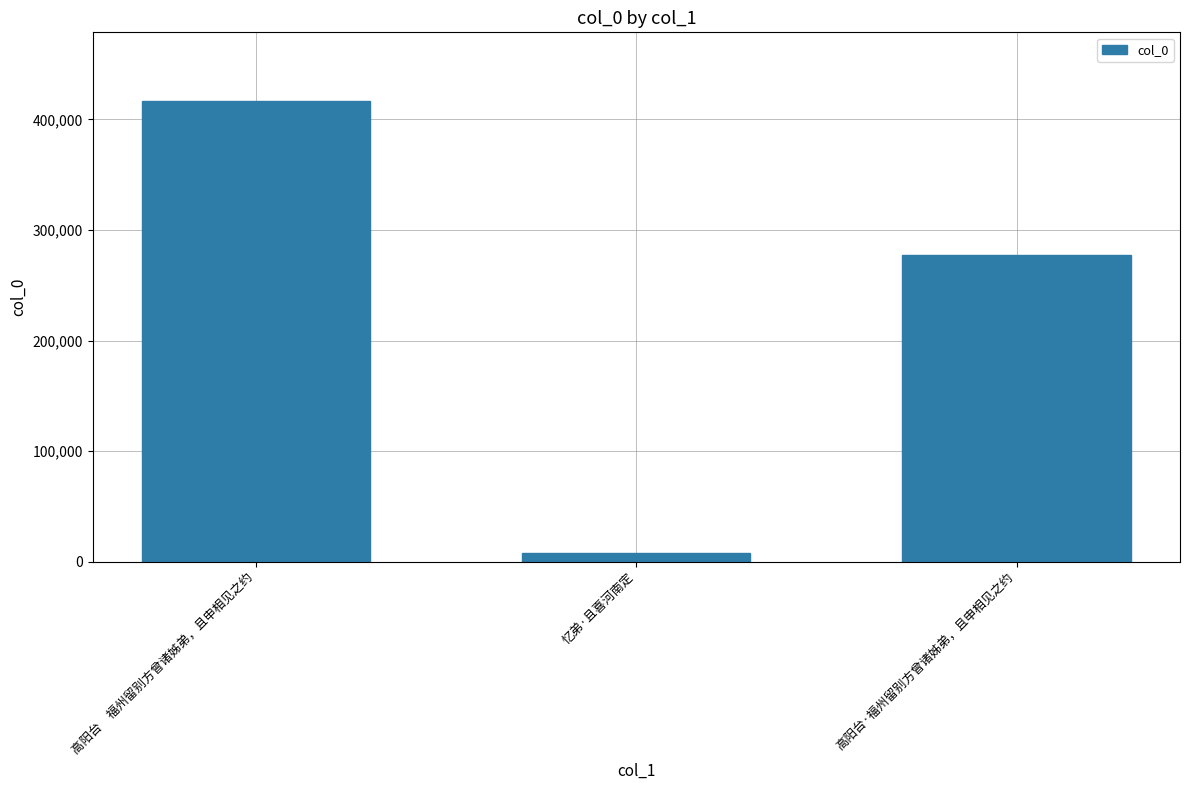

What is the difference between the maximum and minimum values?

408557